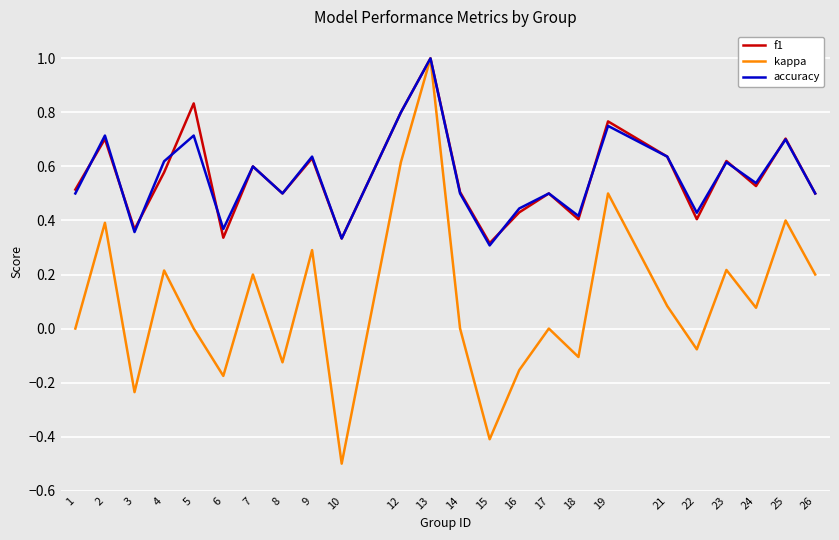

Where is the first local minimum for kappa?

3